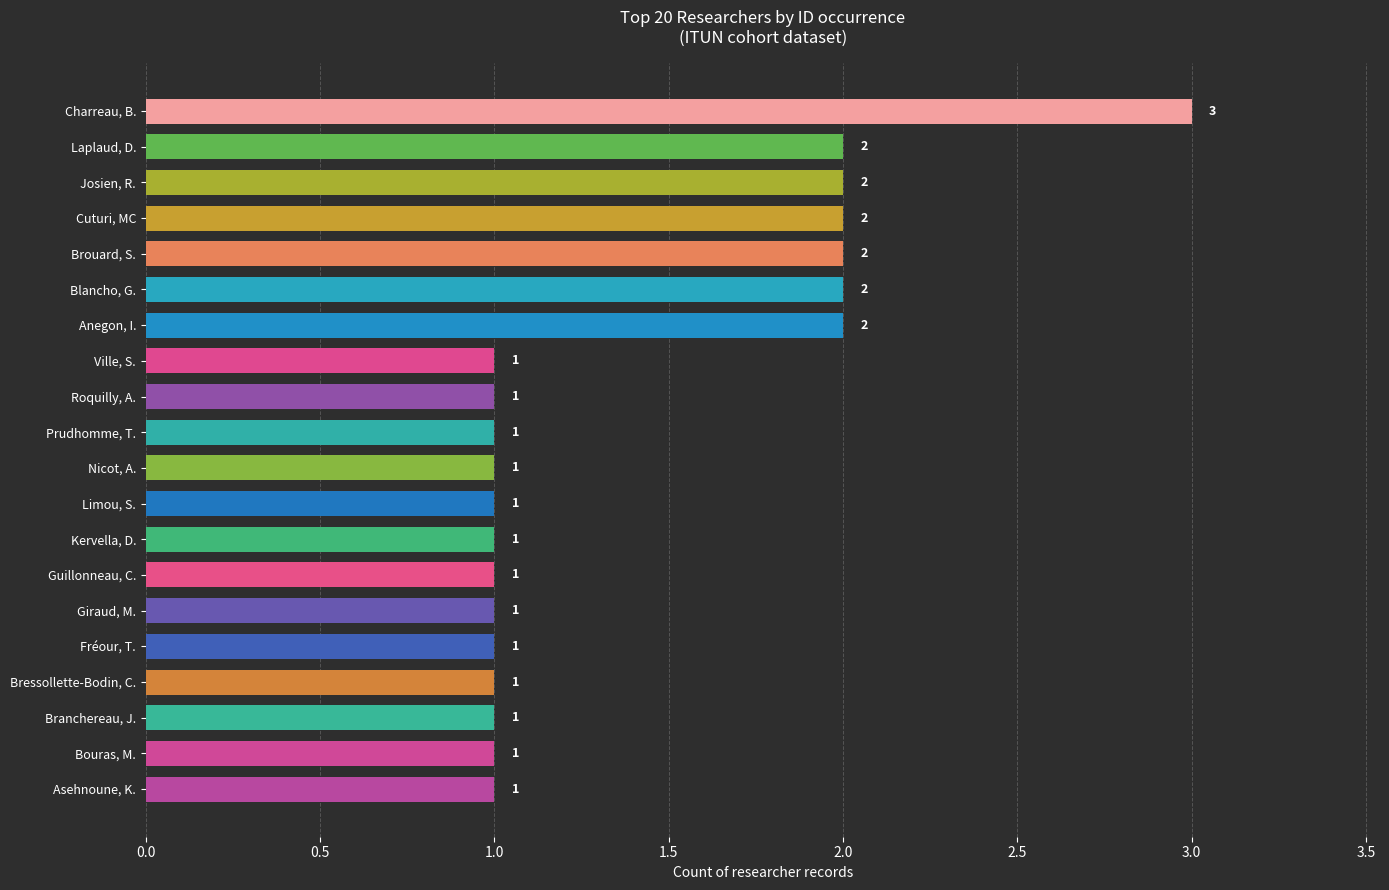

The chart shows a value of 3 at Josien, R.. True or false?

False